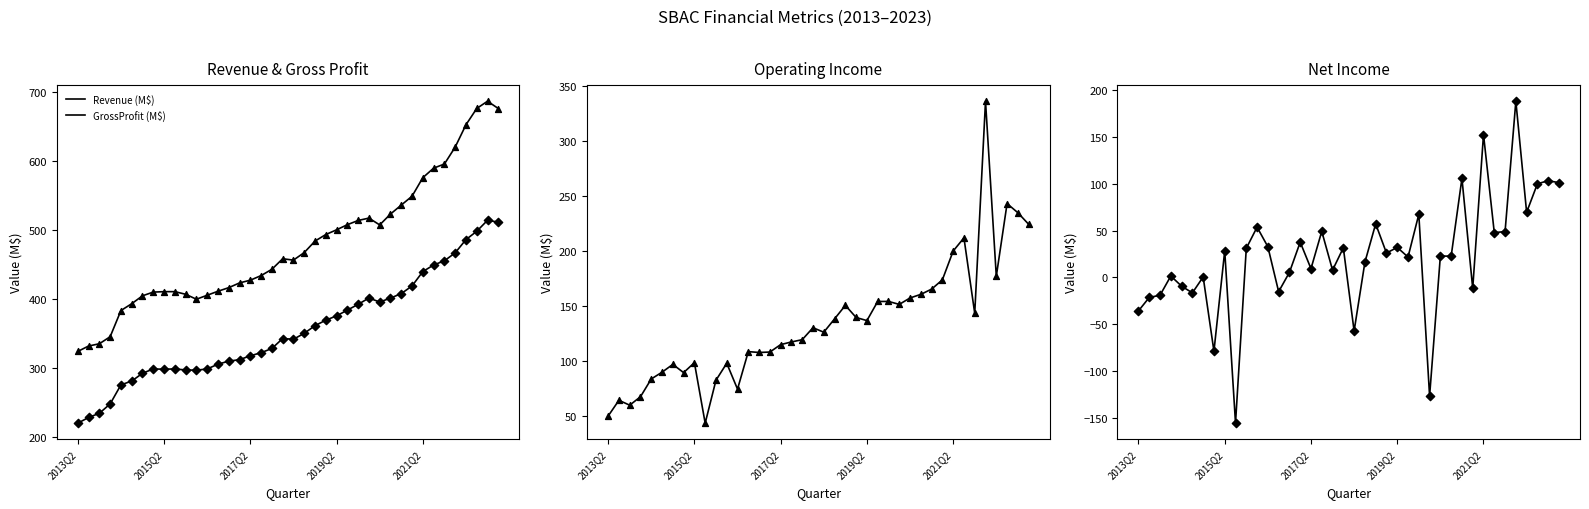

What are all the series names shown in the legend?

Revenue (M$), GrossProfit (M$), OperatingIncome (M$), NetIncome (M$)